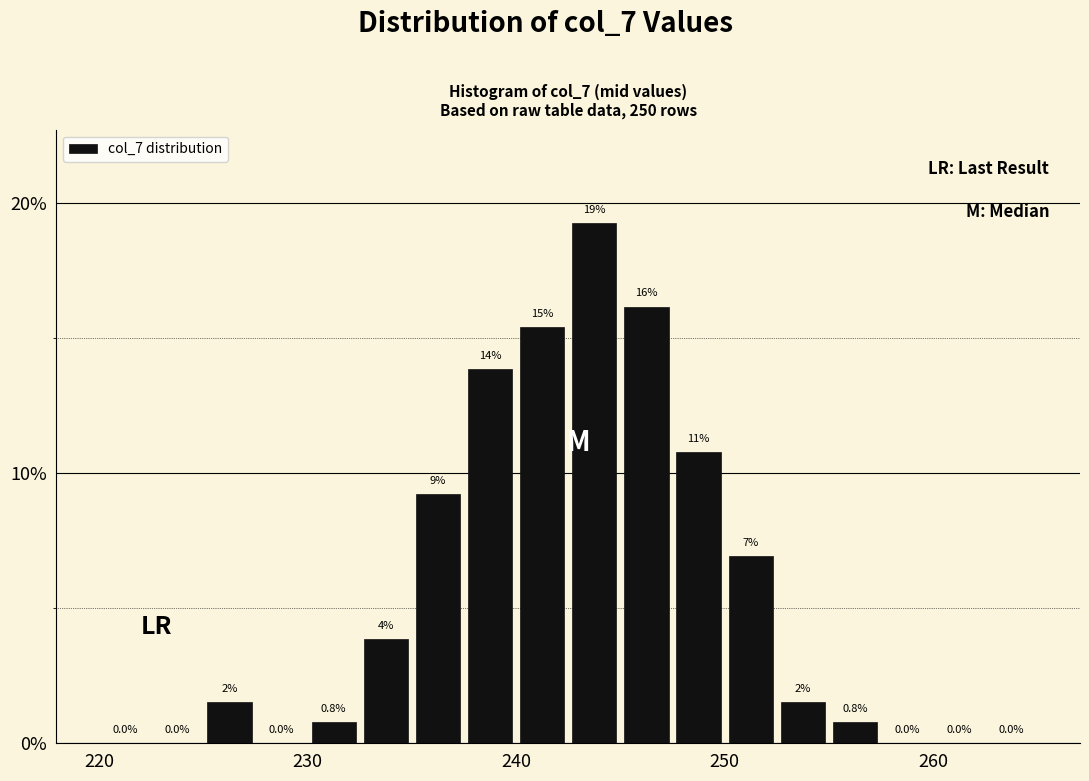

Read against the x-axis, roughly where is the centre of the tallest bar?

244